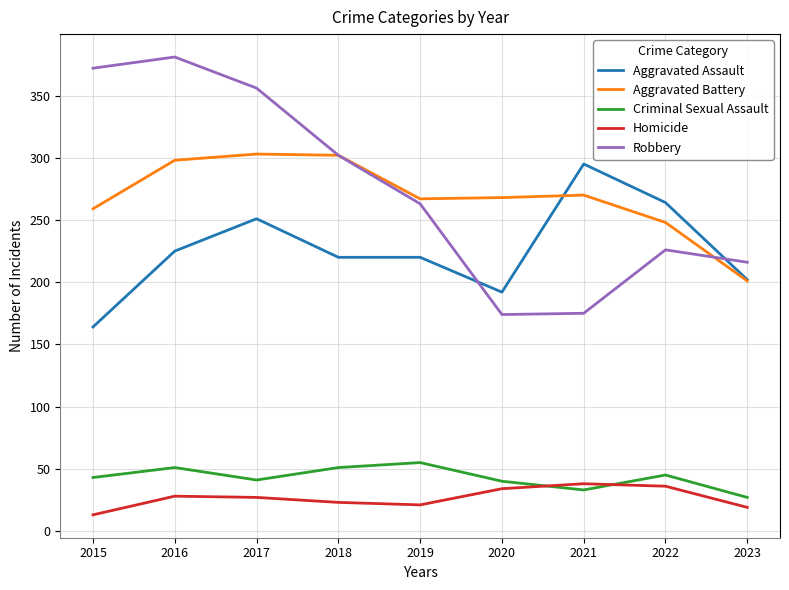

What is the spread (max minus min) of values at 2017?

329